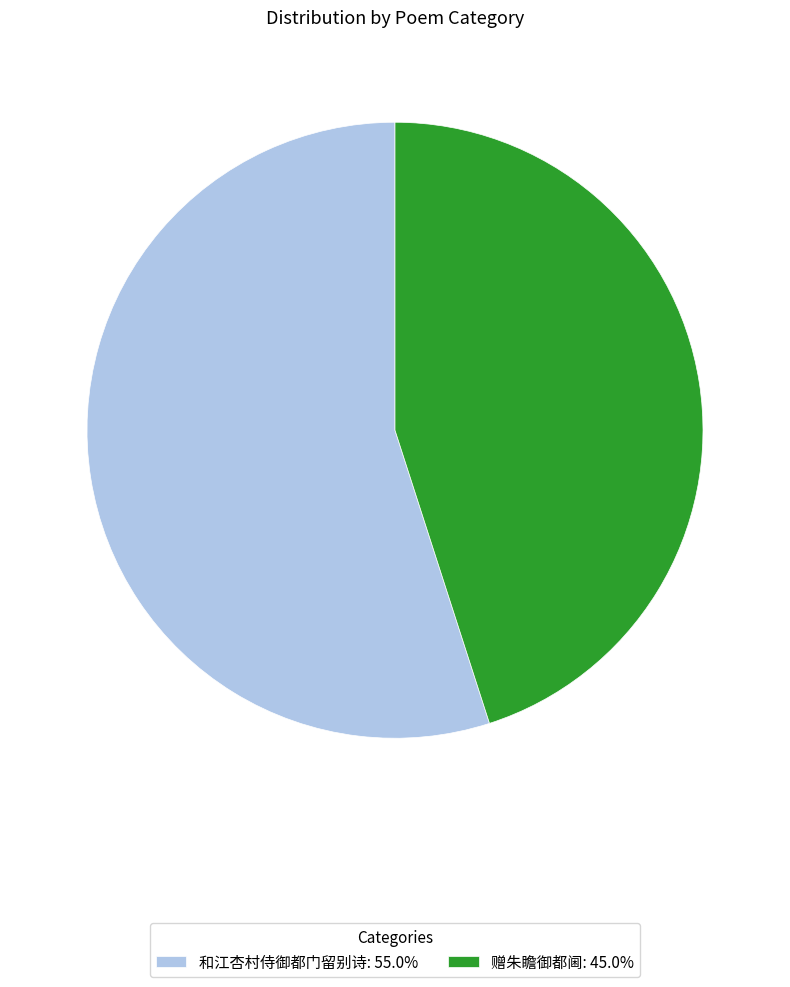

Combined, do 和江杏村侍御都门留别诗: 55.0% and 赠朱瞻御都阃: 45.0% account for over 50%?

Yes